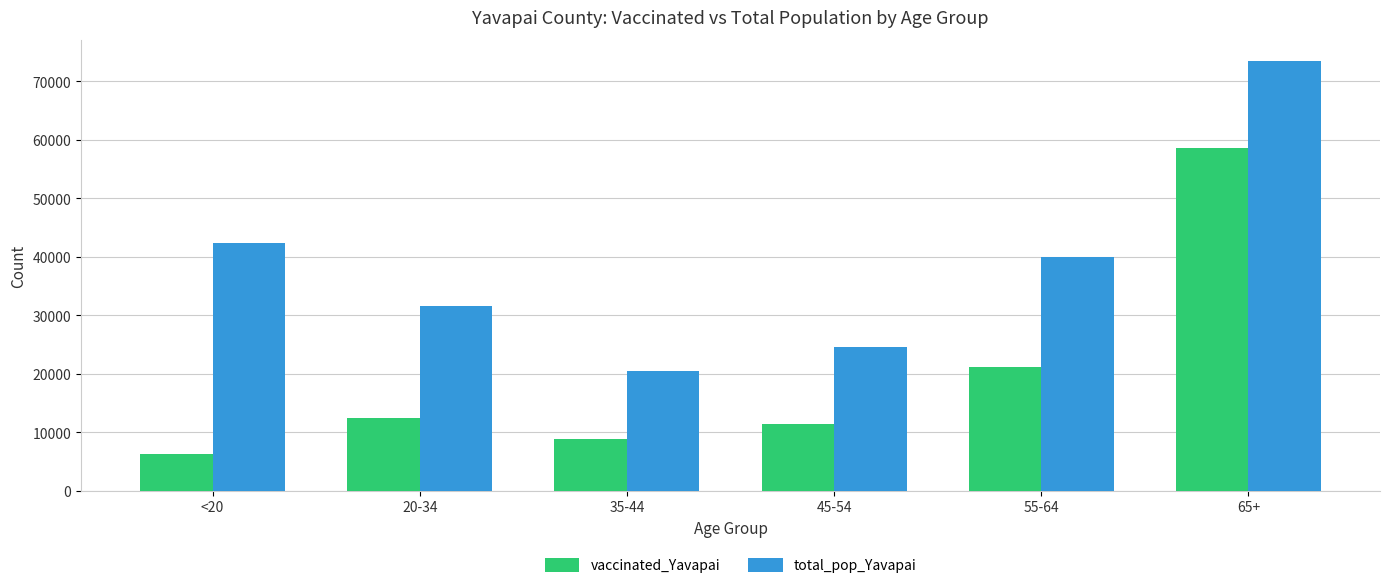

Reading left to right, list all the values displayed in this chart.

vaccinated_Yavapai: 6318	12431	8836	11412	21211	58544
total_pop_Yavapai: 42412	31587	20427	24544	40014	73402